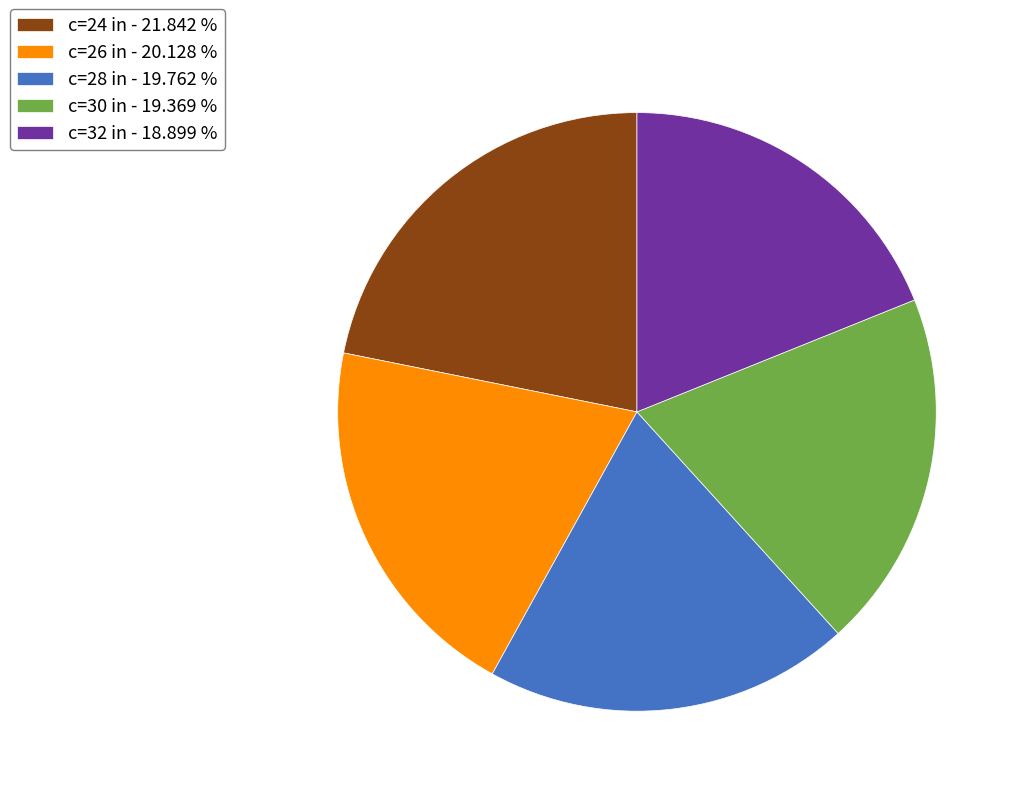

Which slice is the largest?

c=24 in - 21.842 %